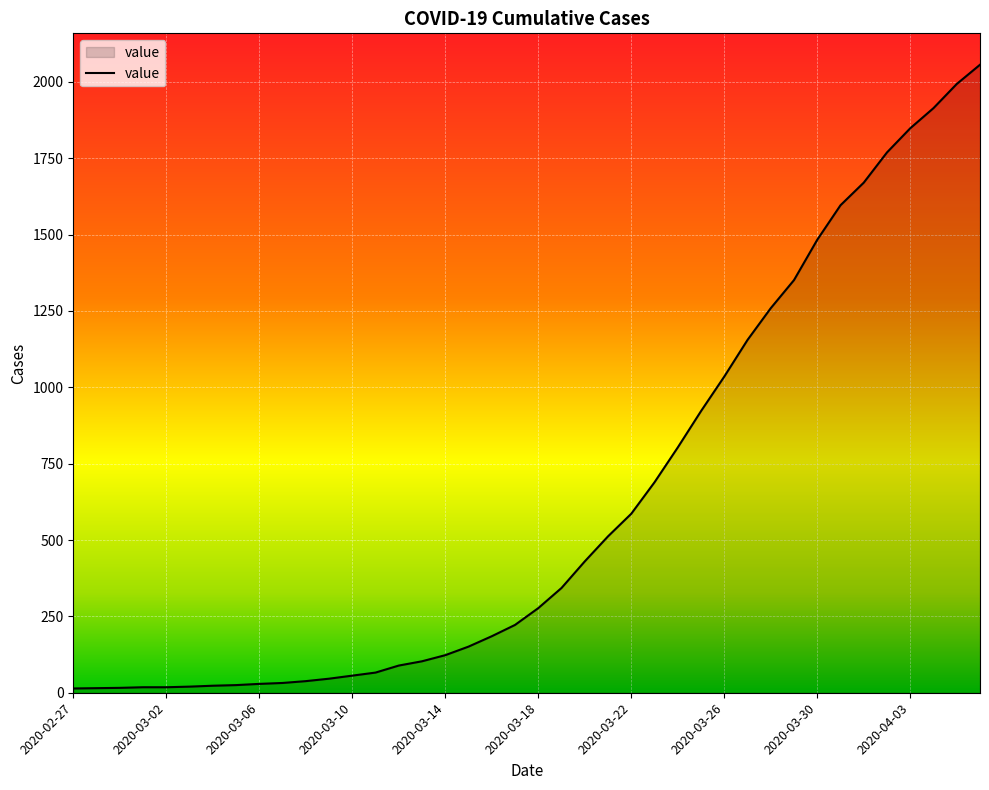

Does the chart display data point markers on the line(s)?

No